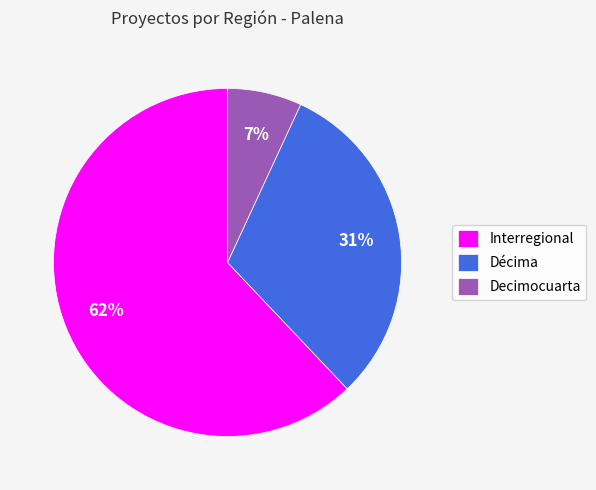

To the nearest percent, what is the average slice percentage?

33%